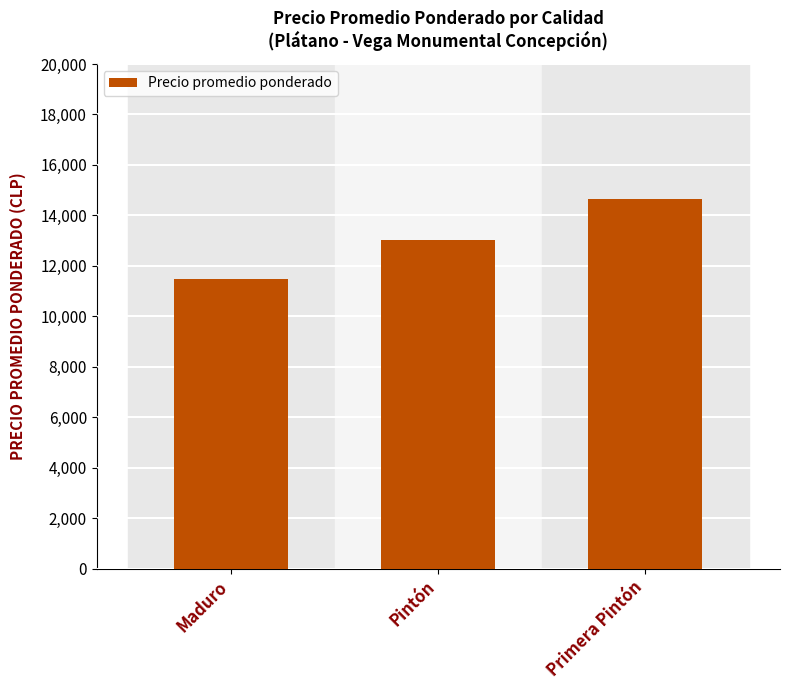

What is the label of the 1st bar from the right?

Primera Pintón